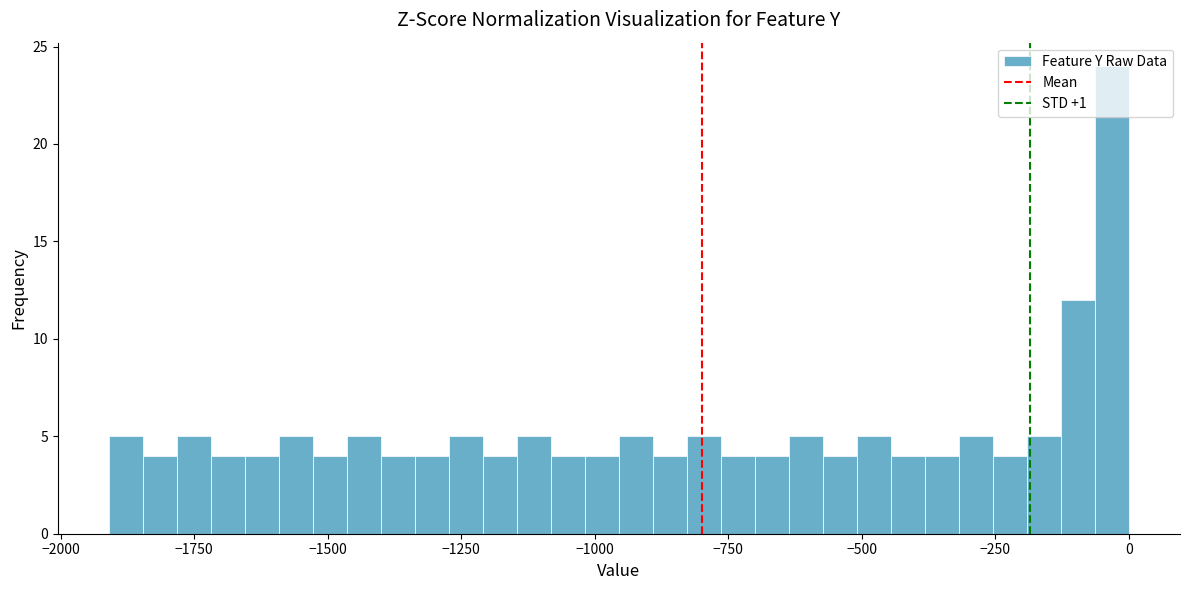

Read against the x-axis, roughly where is the centre of the tallest bar?

-50